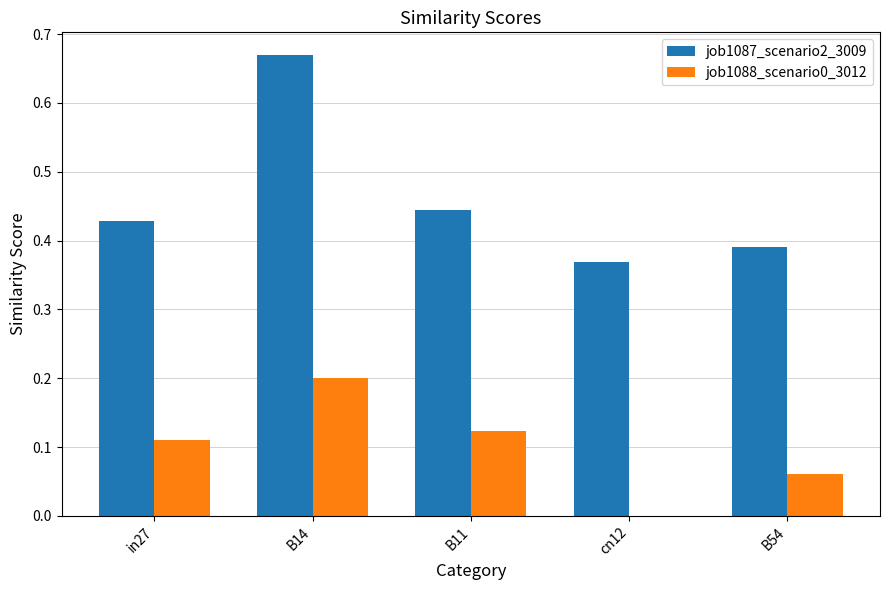

How many data points does each series have?

5